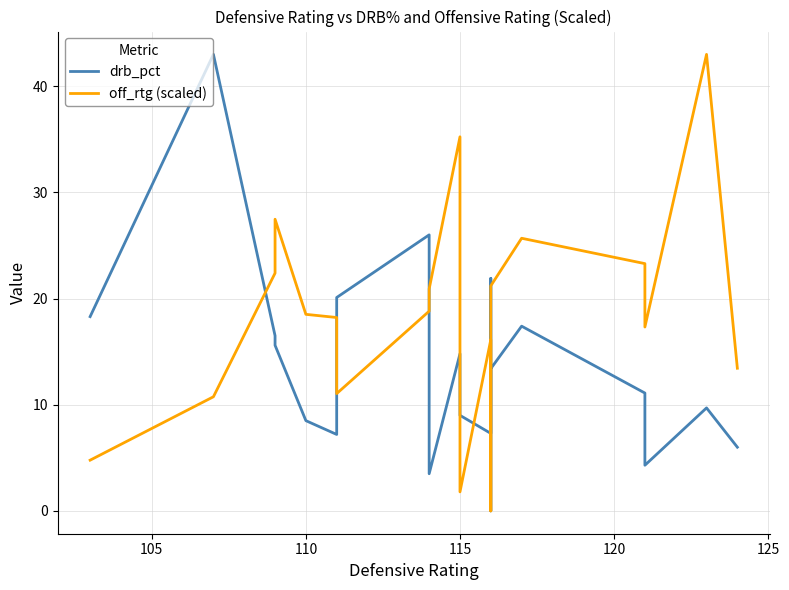

What is the difference between the second highest and second lowest values in the drb_pct series?

22.5